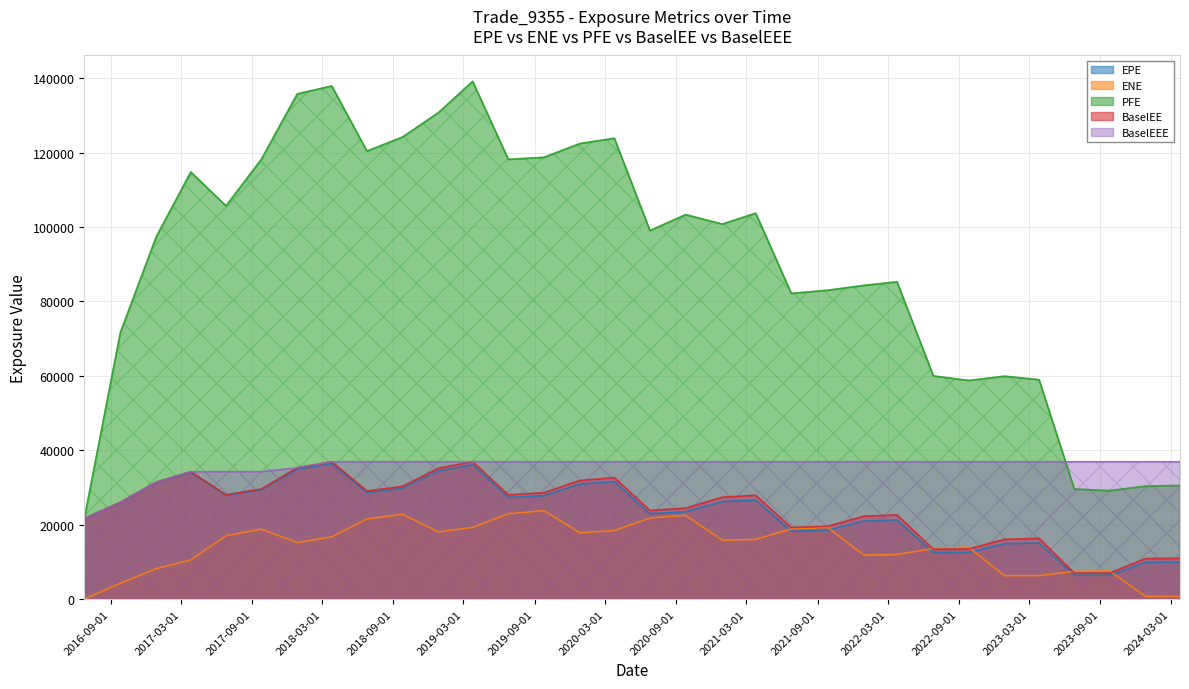

Which category has the lowest value across all series?

2016-06-25